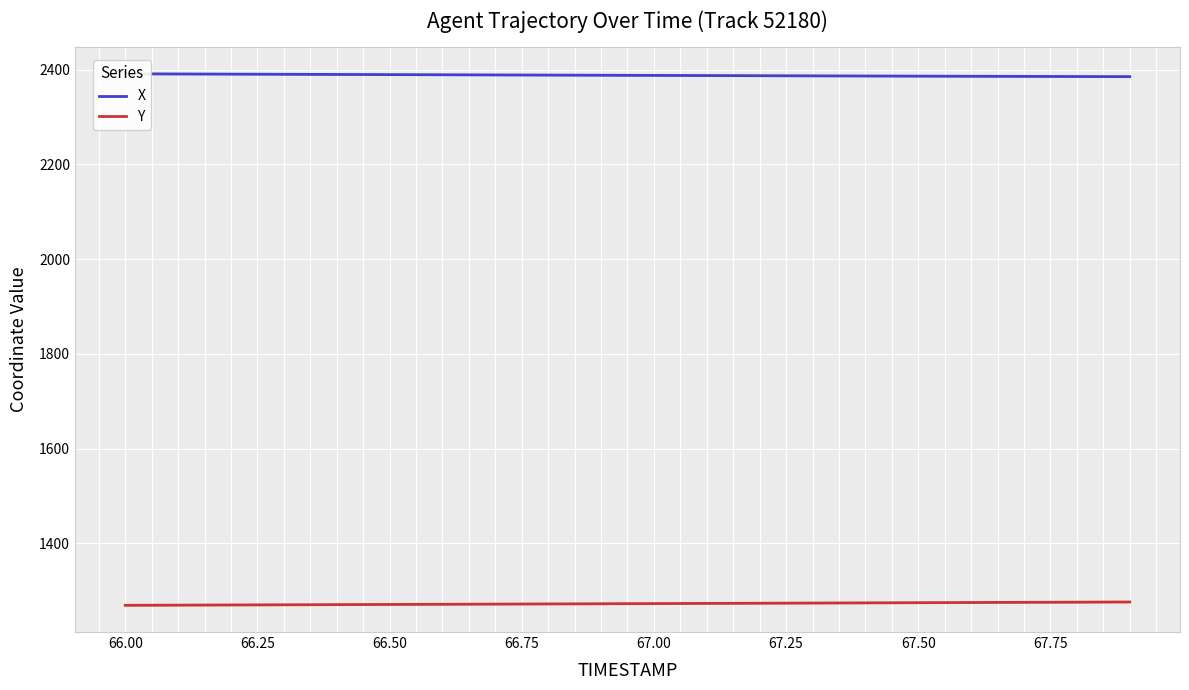

Which series has the widest spread of values?

Y